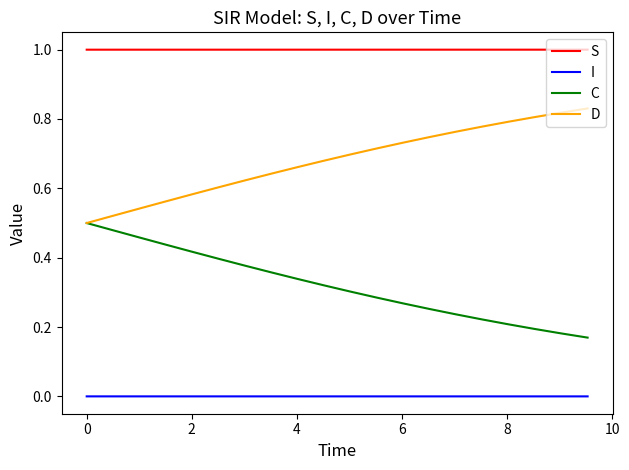

How many C values are between 0 and 1?

20